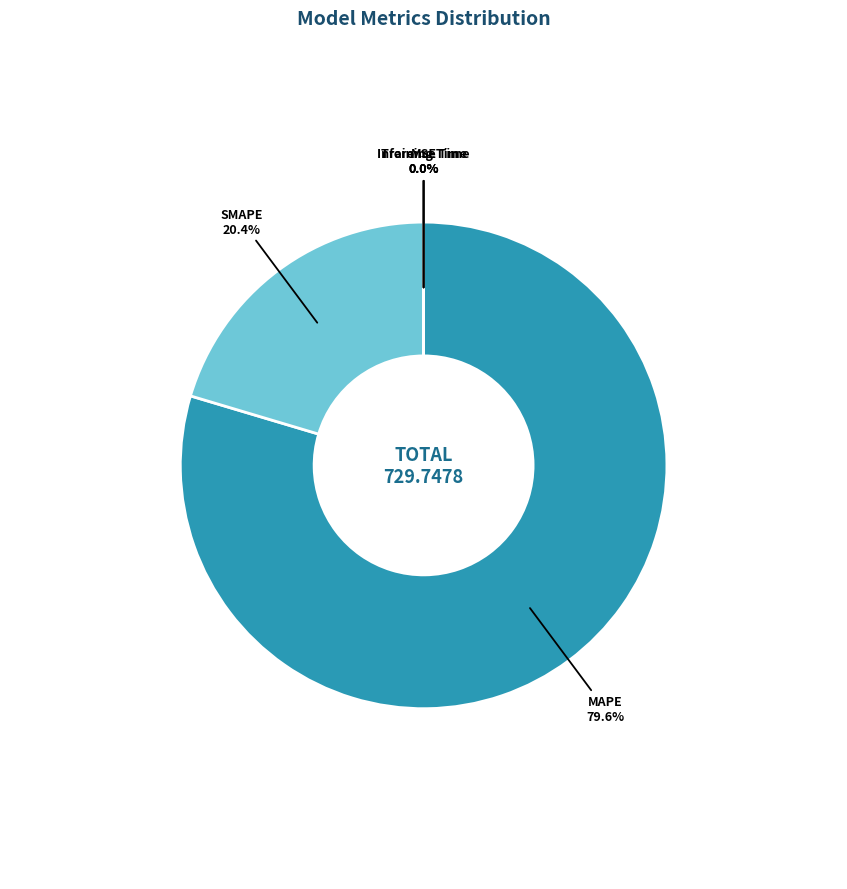

Which category accounts for the majority?

MAPE